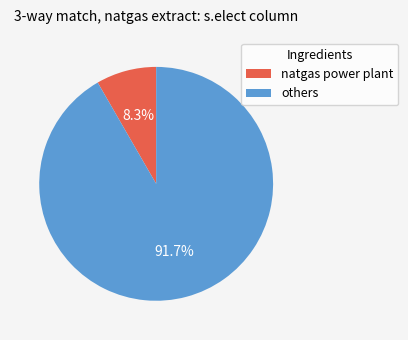

Is there a majority slice in this chart?

Yes